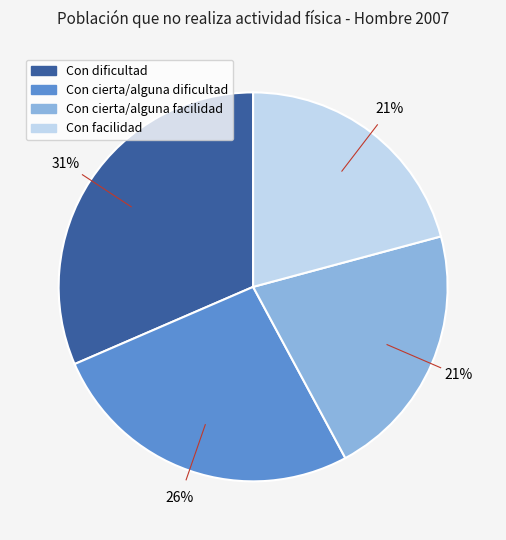

Count the number of slices in the pie.

4